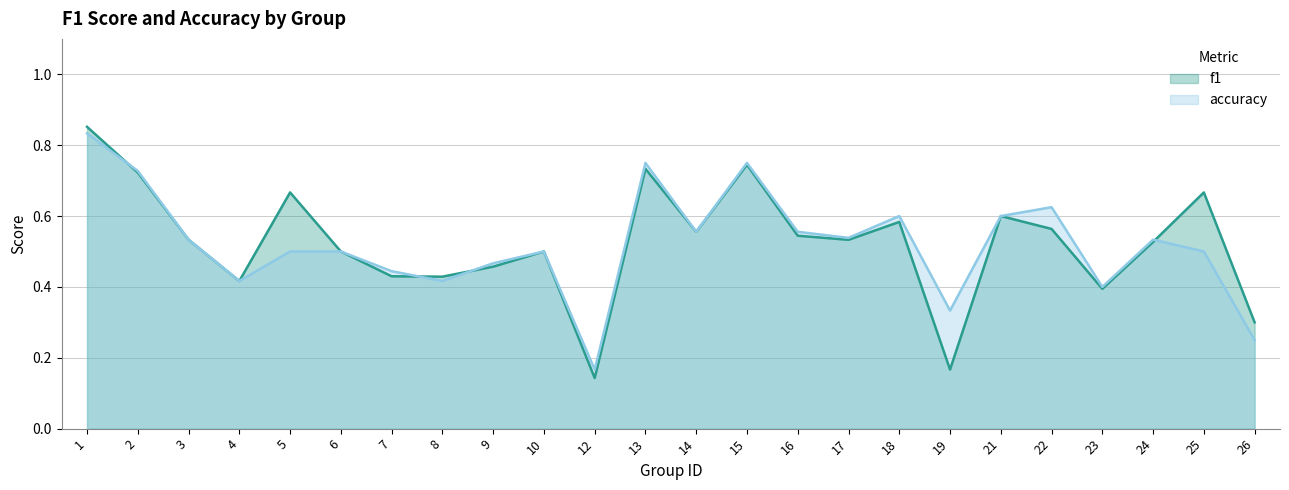

Reading left to right, list all the values displayed in this chart.

f1: 1=0.9	2=0.7	3=0.5	4=0.4	5=0.7	6=0.5	7=0.4	8=0.4	9=0.5	10=0.5	12=0.1	13=0.7	14=0.6	15=0.7	16=0.5	17=0.5	18=0.6	19=0.2	21=0.6	22=0.6	23=0.4	24=0.5	25=0.7	26=0.3
accuracy: 1=0.8	2=0.7	3=0.5	4=0.4	5=0.5	6=0.5	7=0.4	8=0.4	9=0.5	10=0.5	12=0.2	13=0.8	14=0.6	15=0.8	16=0.6	17=0.5	18=0.6	19=0.3	21=0.6	22=0.6	23=0.4	24=0.5	25=0.5	26=0.2